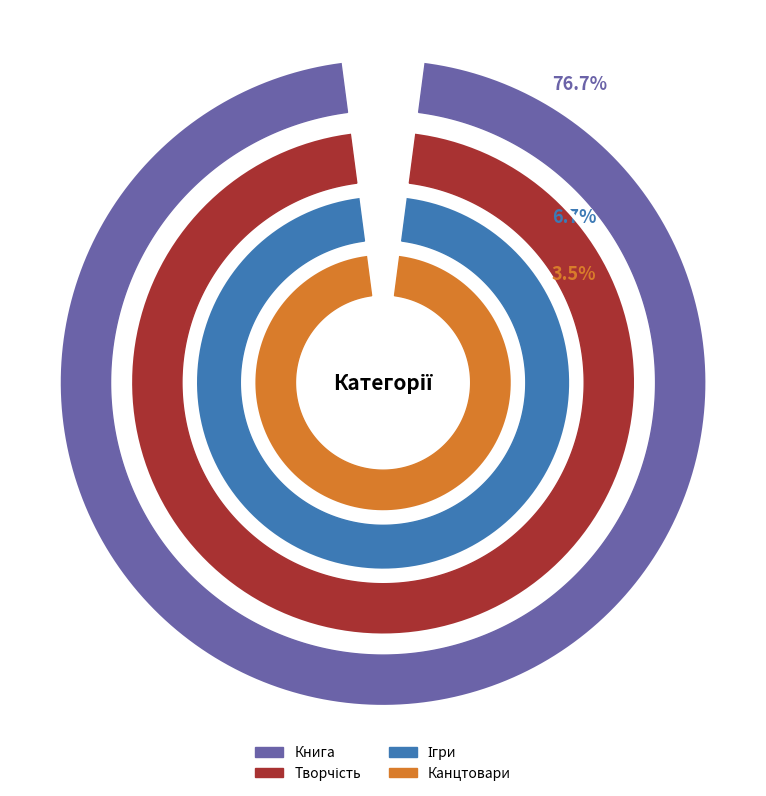

Which slice represents more than half of the pie?

Книга